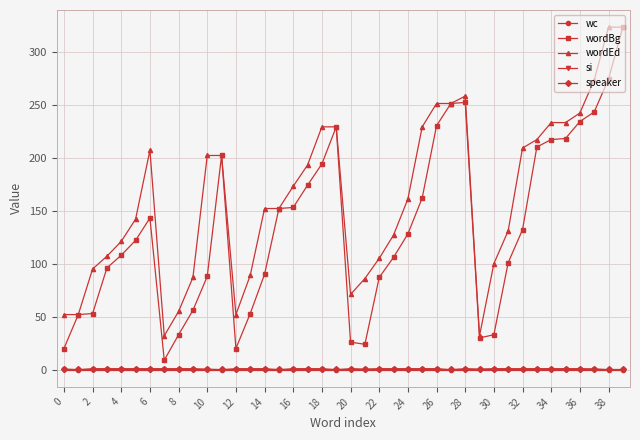

Which series has the largest range (max minus min)?

wordBg